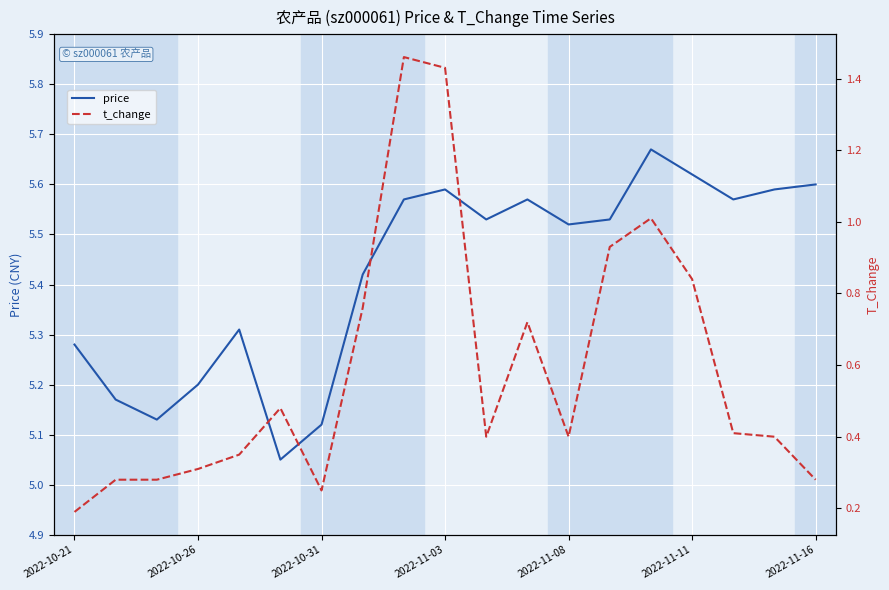

What is the minimum value shown in the chart?

0.2